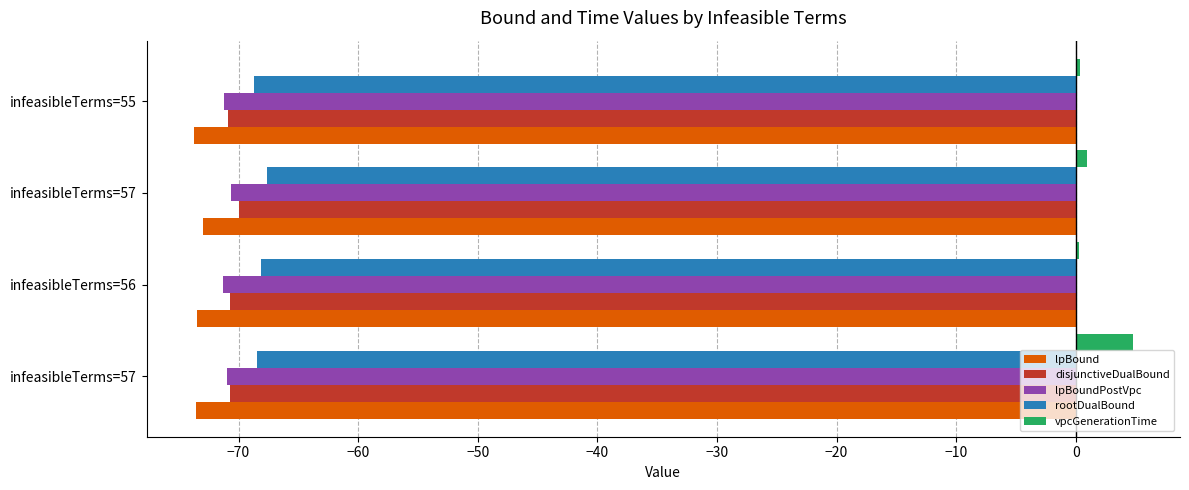

Count the number of data series in this chart.

5